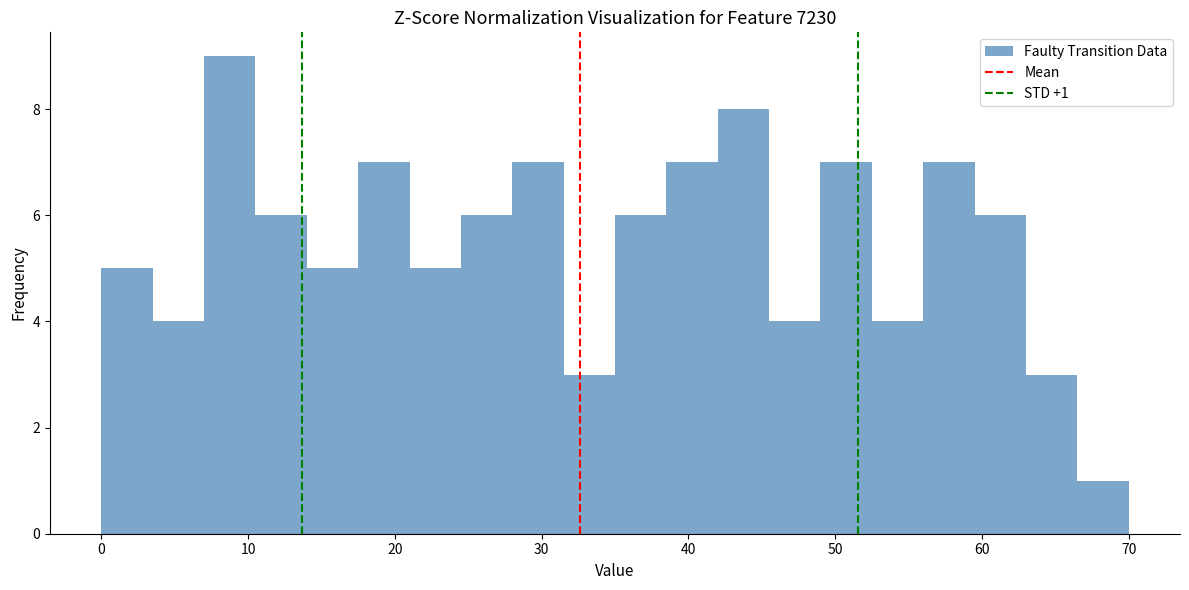

Read against the x-axis, roughly where is the centre of the tallest bar?

9